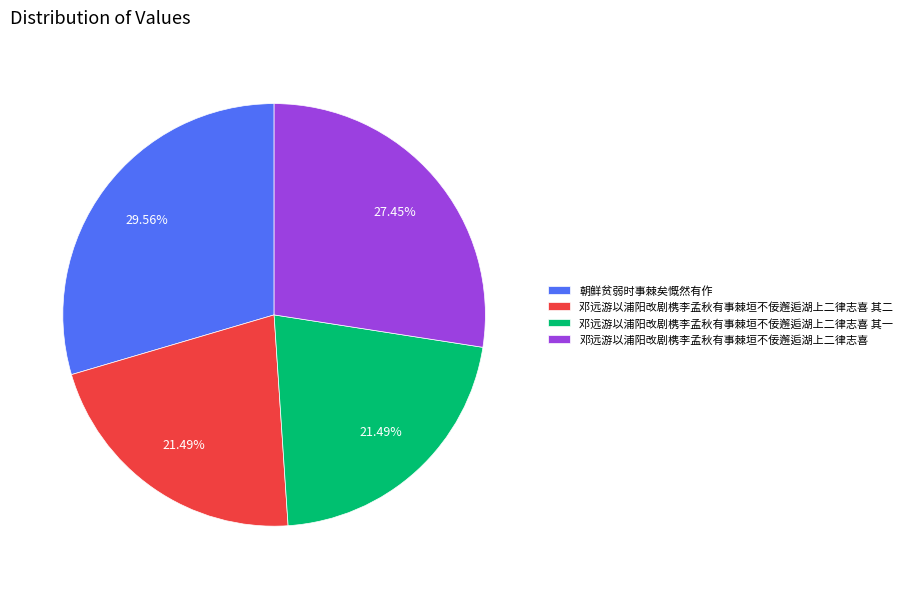

Which category has the biggest portion of the pie?

朝鲜贫弱时事棘矣慨然有作